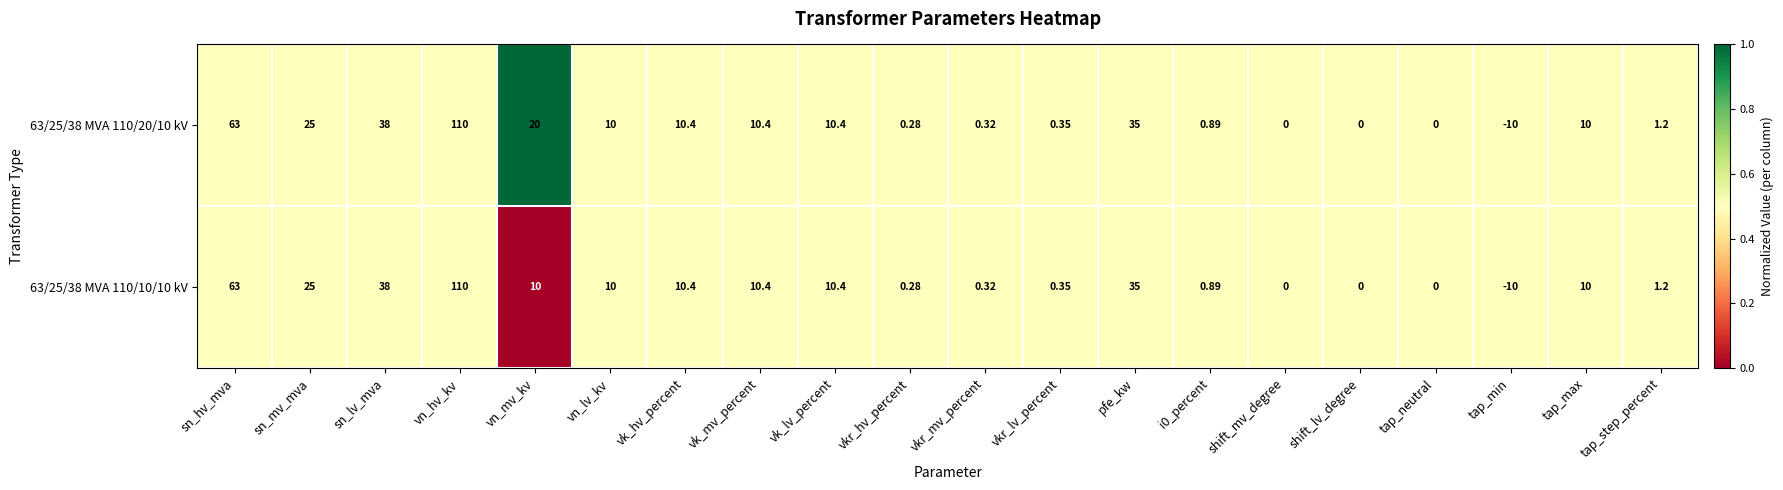

How many distinct data groups are displayed?

2